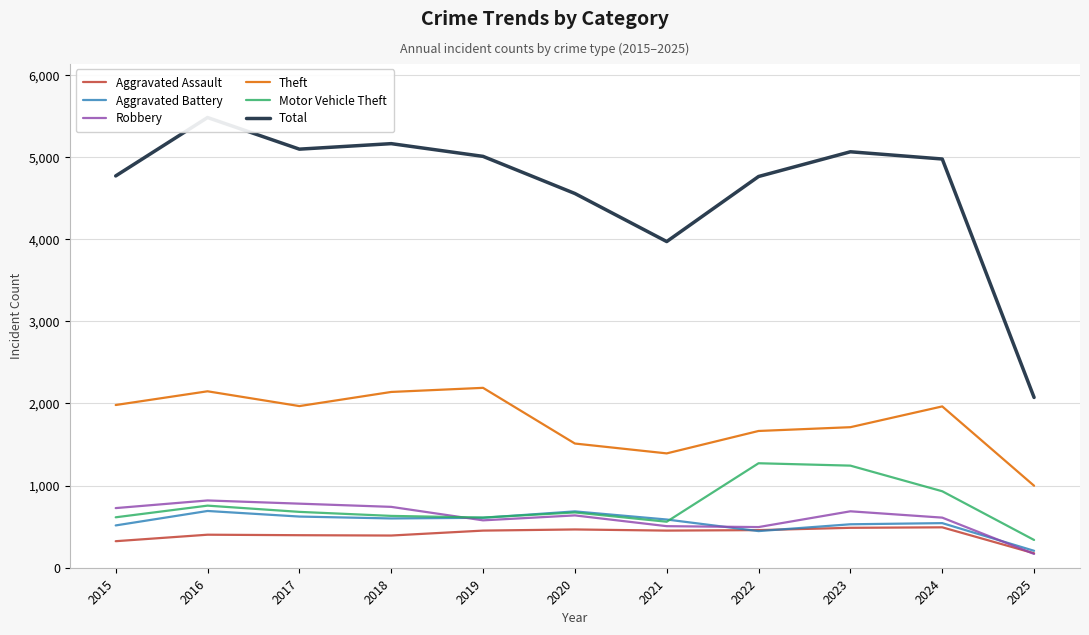

Which series has the largest total across all categories?

Total